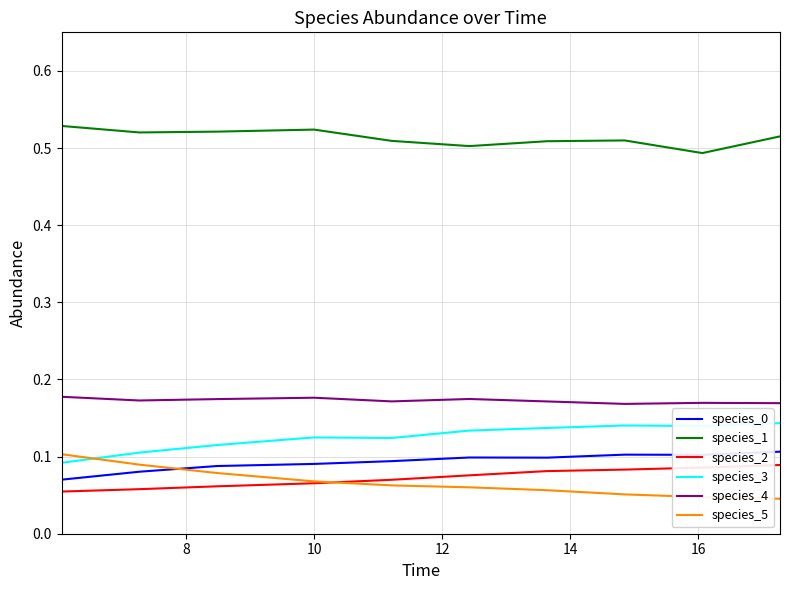

True or false: species_2 and species_3 cross at least once.

False